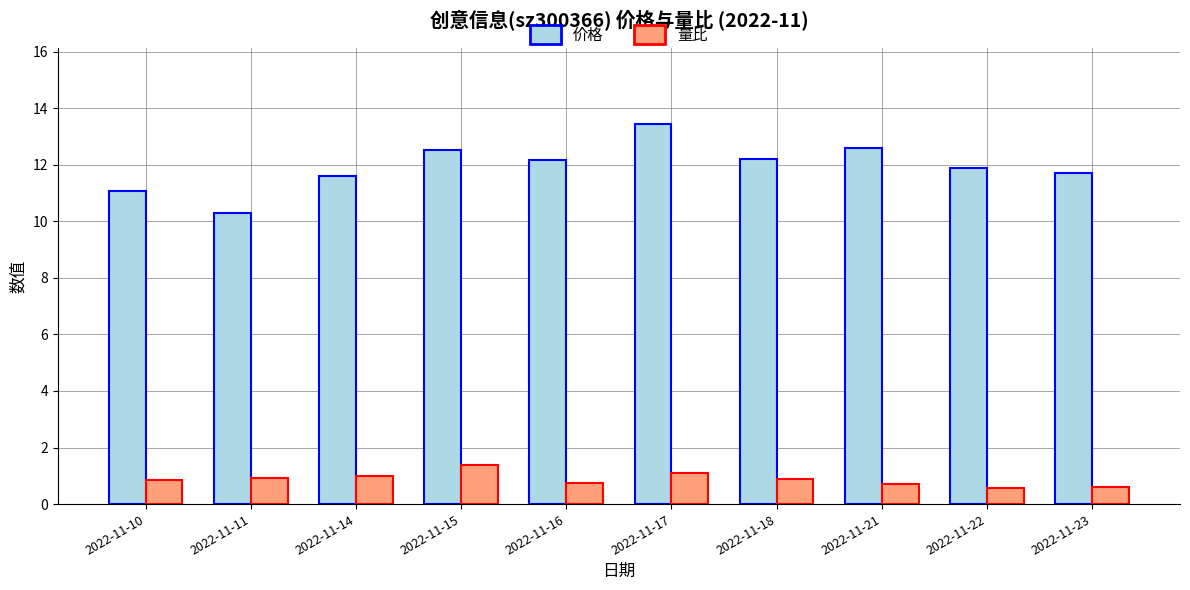

The value of 量比 at 2022-11-14 is 1.7. True or false?

False